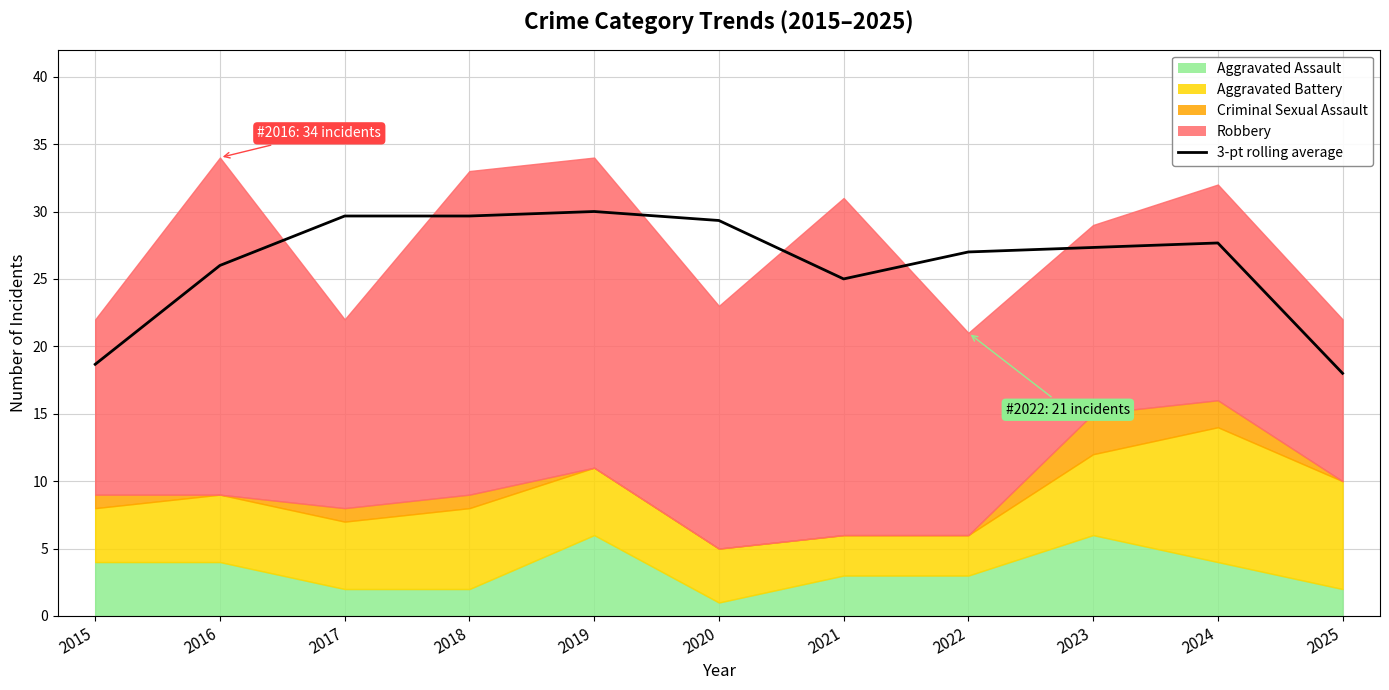

Reading right to left, extract all data points from this chart.

18.0	27.7	27.3	27.0	25.0	29.3	30.0	29.7	29.7	26.0	18.7